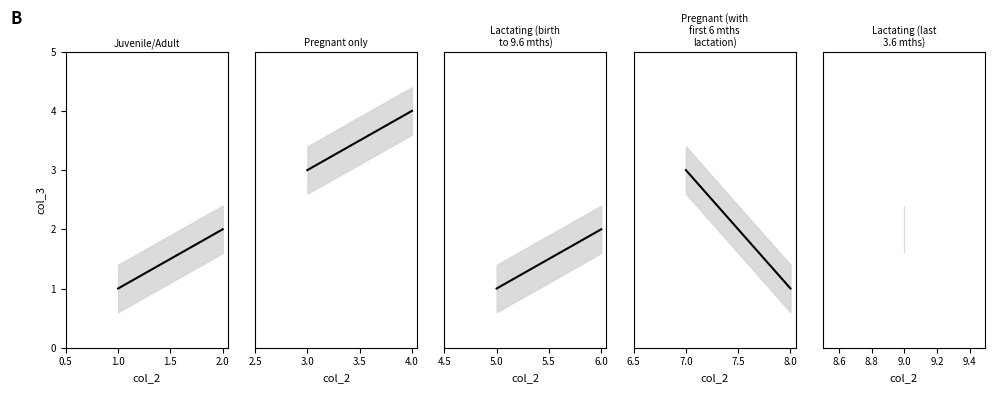

What is the average value?

2